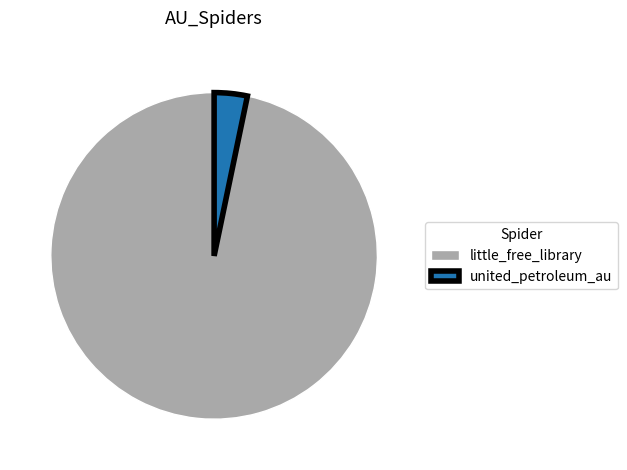

Rank the categories by value from lowest to highest.

united_petroleum_au, little_free_library